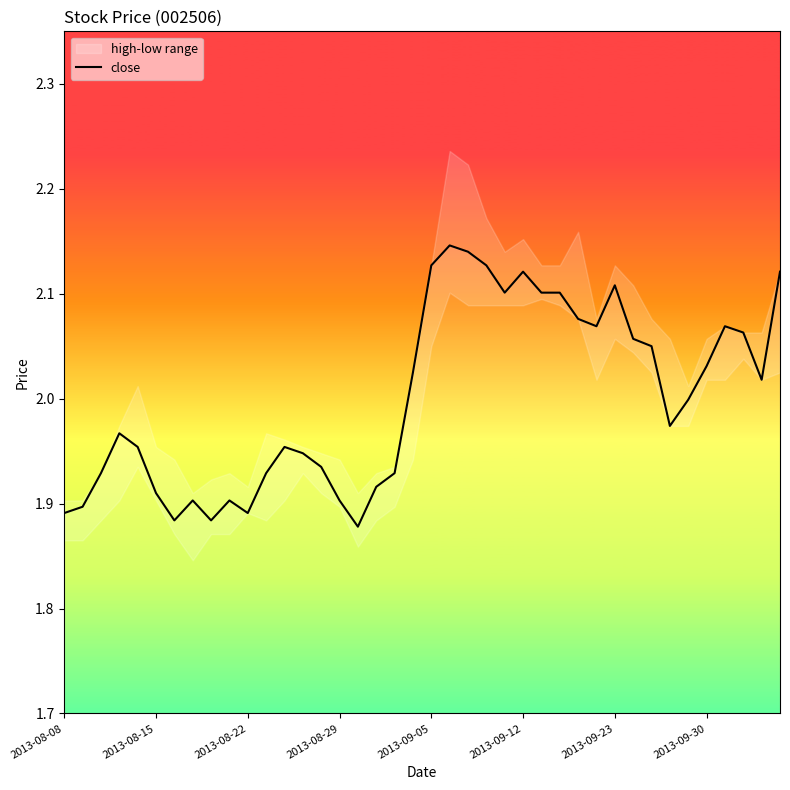

How many lines are shown in the chart?

1